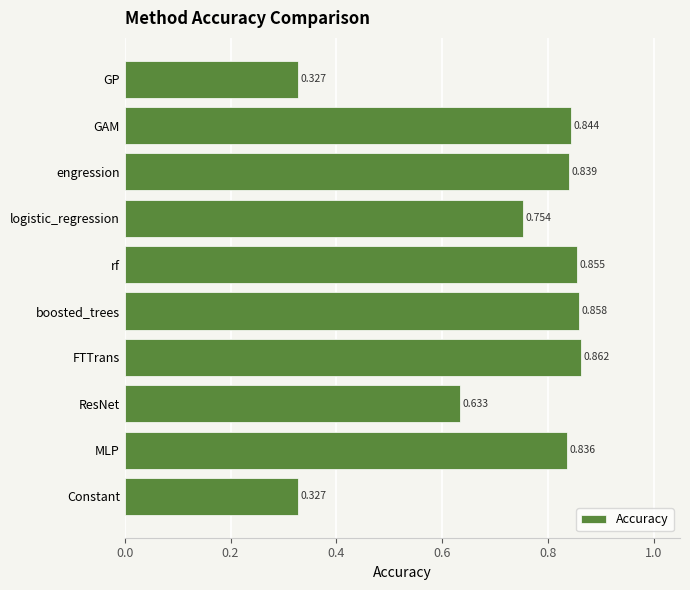

Between engression and Constant, which is larger?

engression